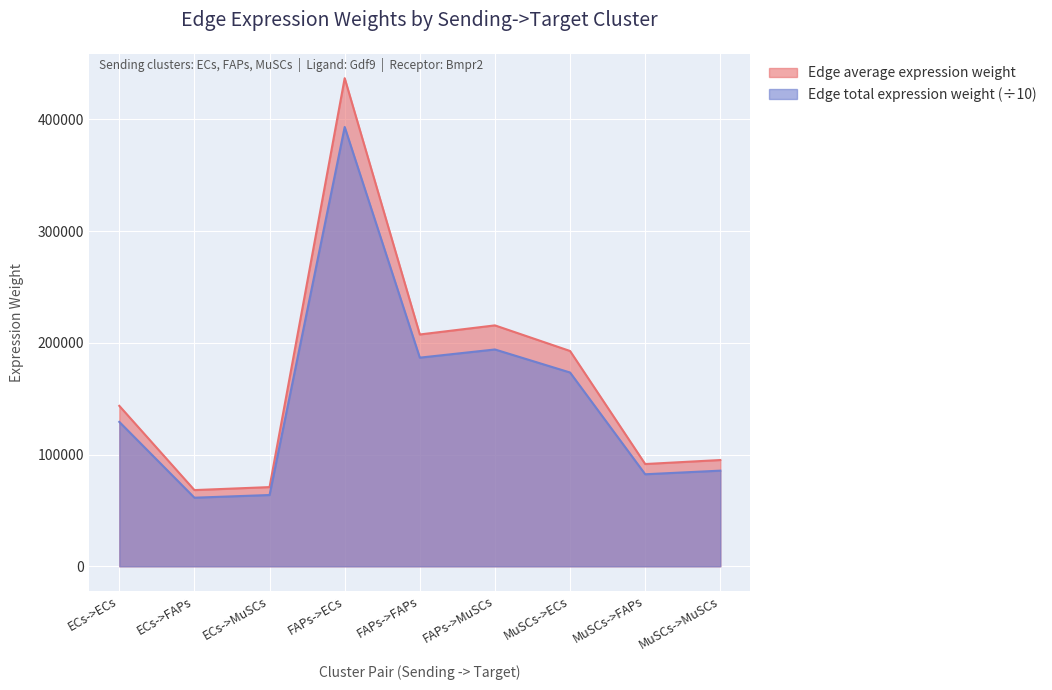

What is the average value of the Edge average expression weight series?

169093.7